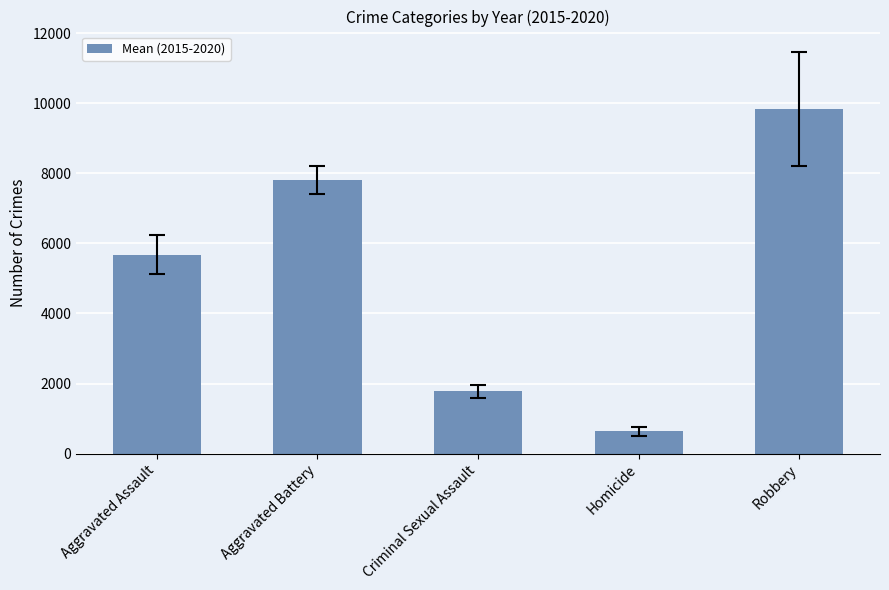

Is it true that the value at Criminal Sexual Assault is 1782.0?

True